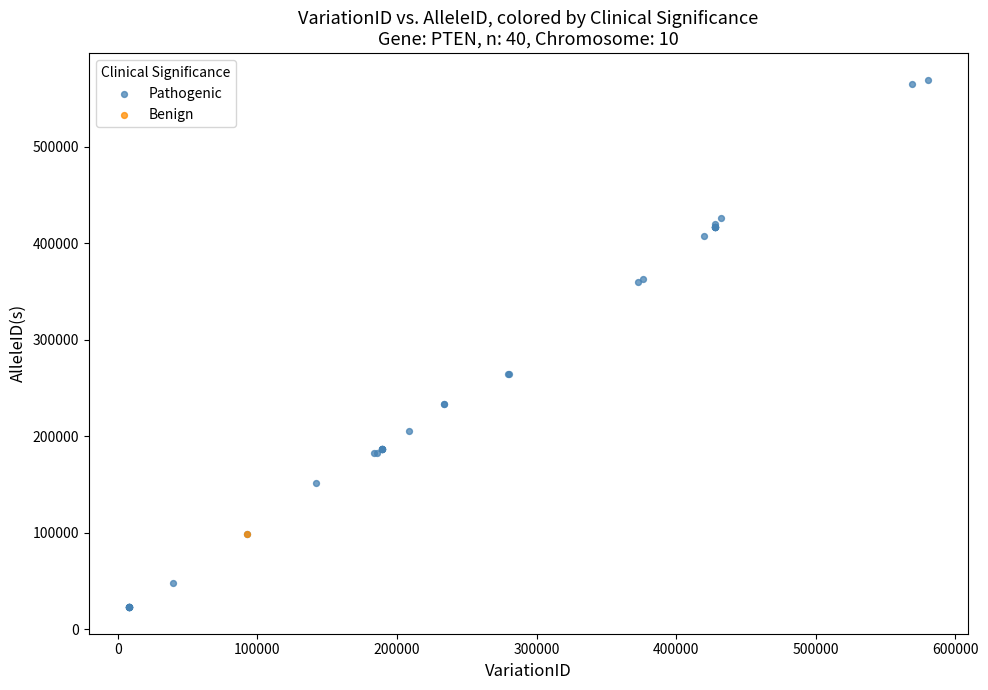

What are all the series names shown in the legend?

Pathogenic, Benign